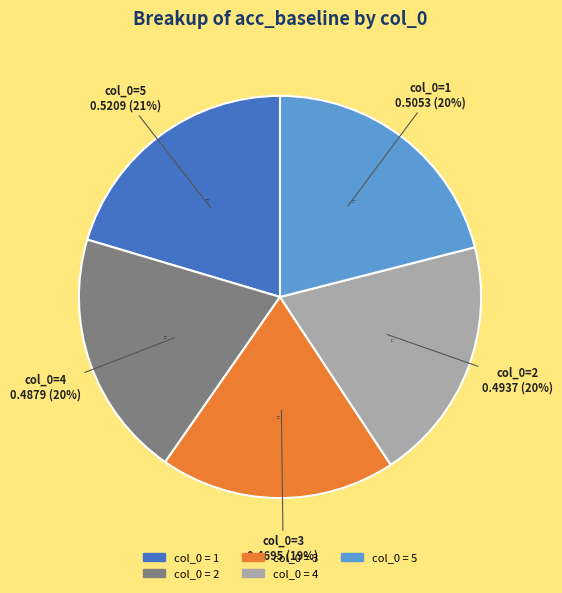

Does 1 represent more than half of the total?

No